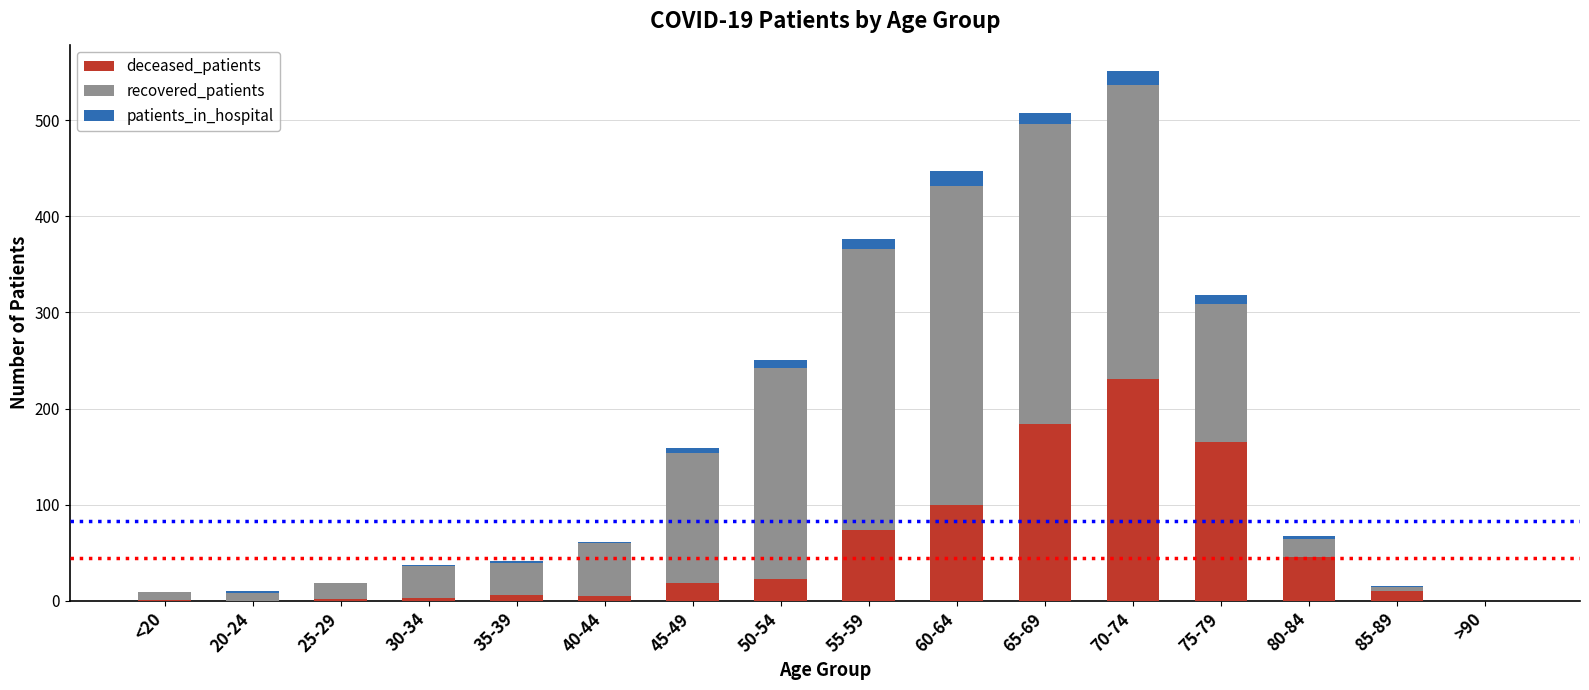

At which category is the sum across all series the highest?

70-74